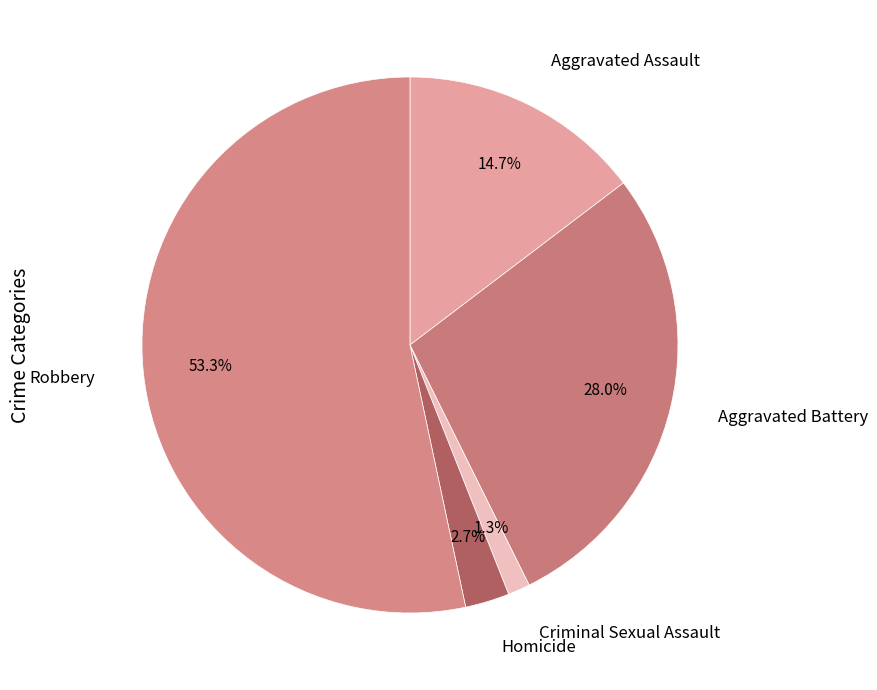

What portion of the pie excludes Aggravated Battery?

72.0%